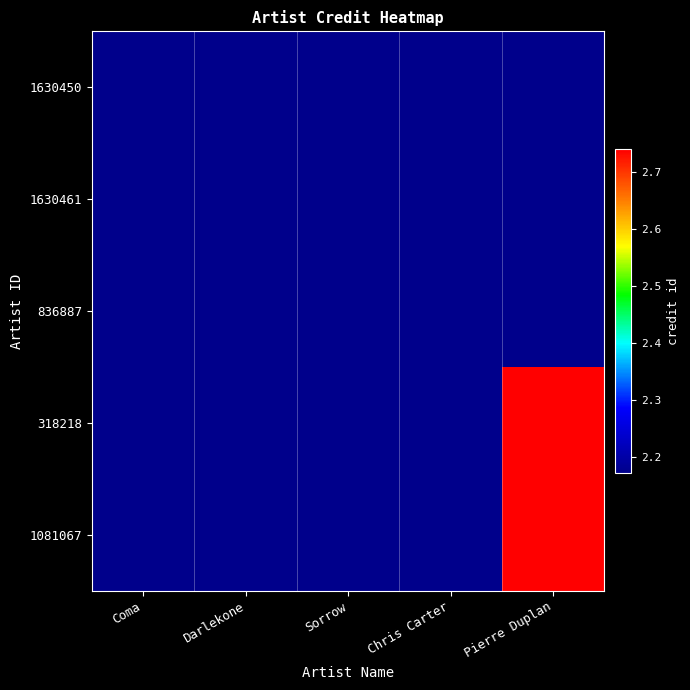

Which has a higher value, Chris Carter or Sorrow?

Sorrow